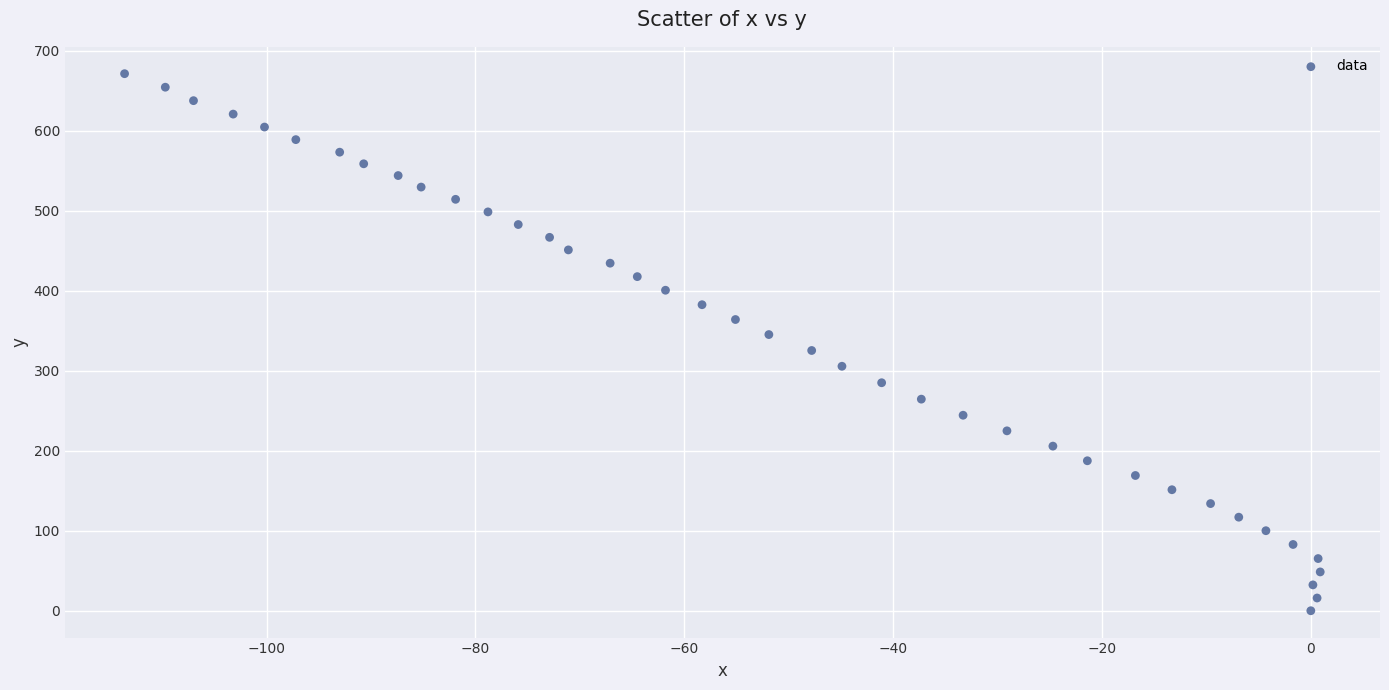

What is the range of Y values (max minus min)?

671.1